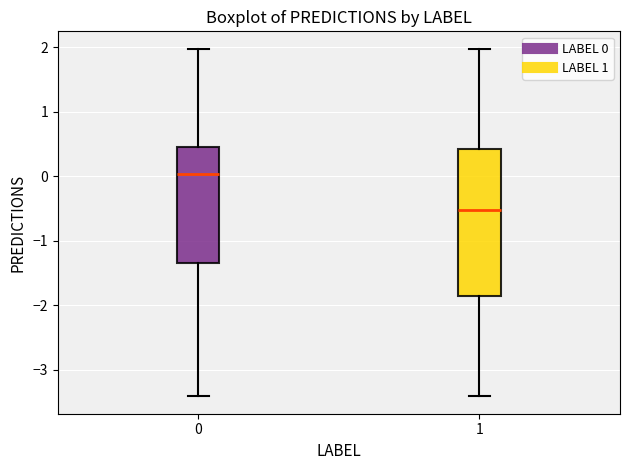

Which box's median line is the lowest?

1